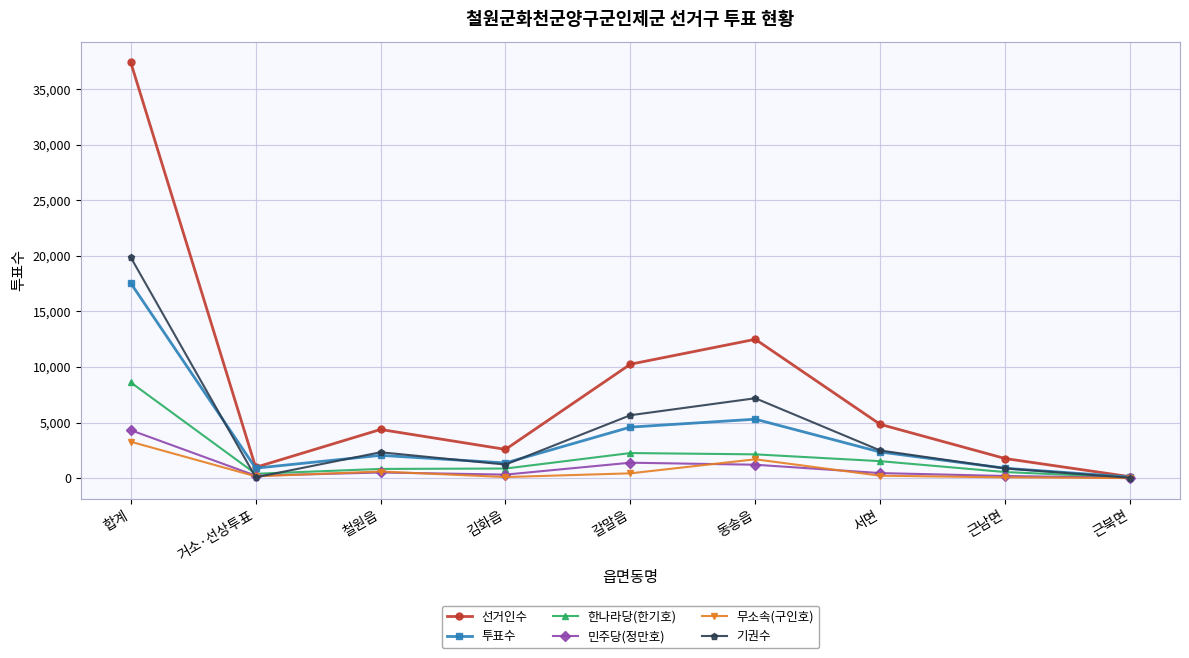

List the labels in order of 선거인수 value, smallest first.

근북면, 거소·선상투표, 근남면, 김화읍, 철원읍, 서면, 갈말읍, 동송읍, 합계